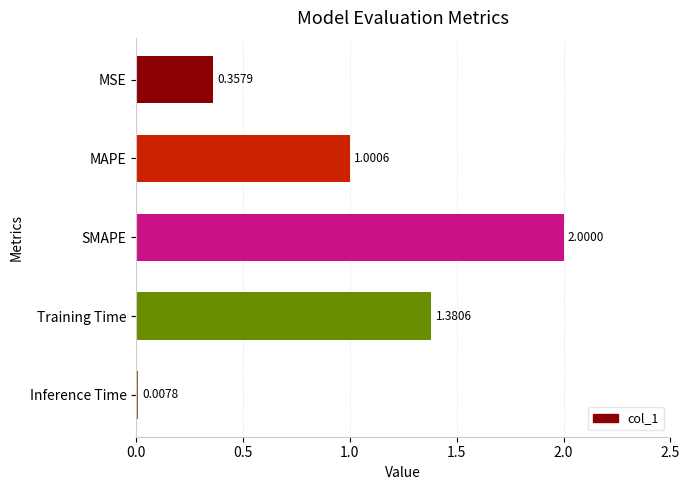

What is the label of the 4th bar from the bottom?

MAPE